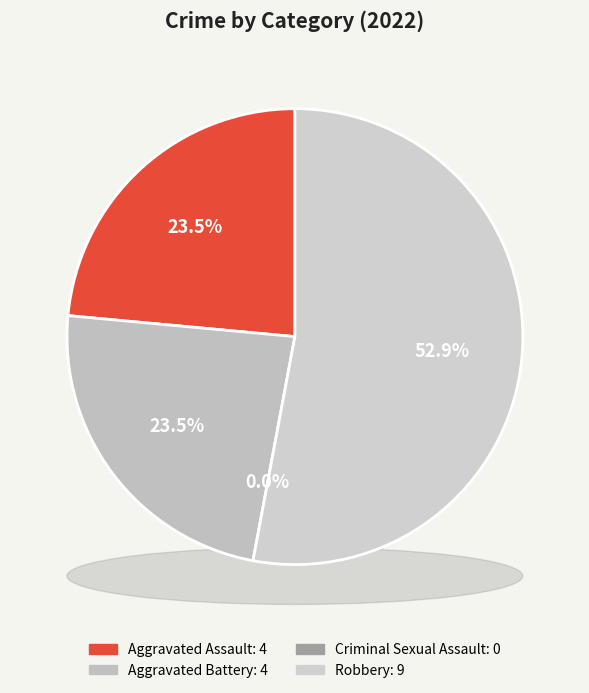

Is there any slice that represents more than half of the pie?

Yes